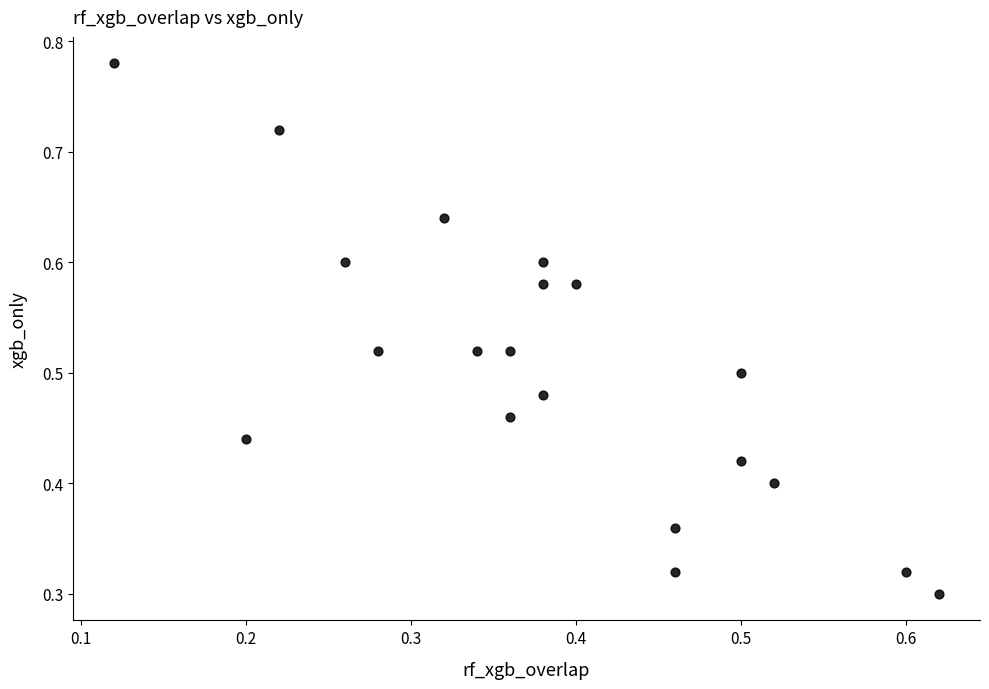

How many points are shown in the scatter plot?

20